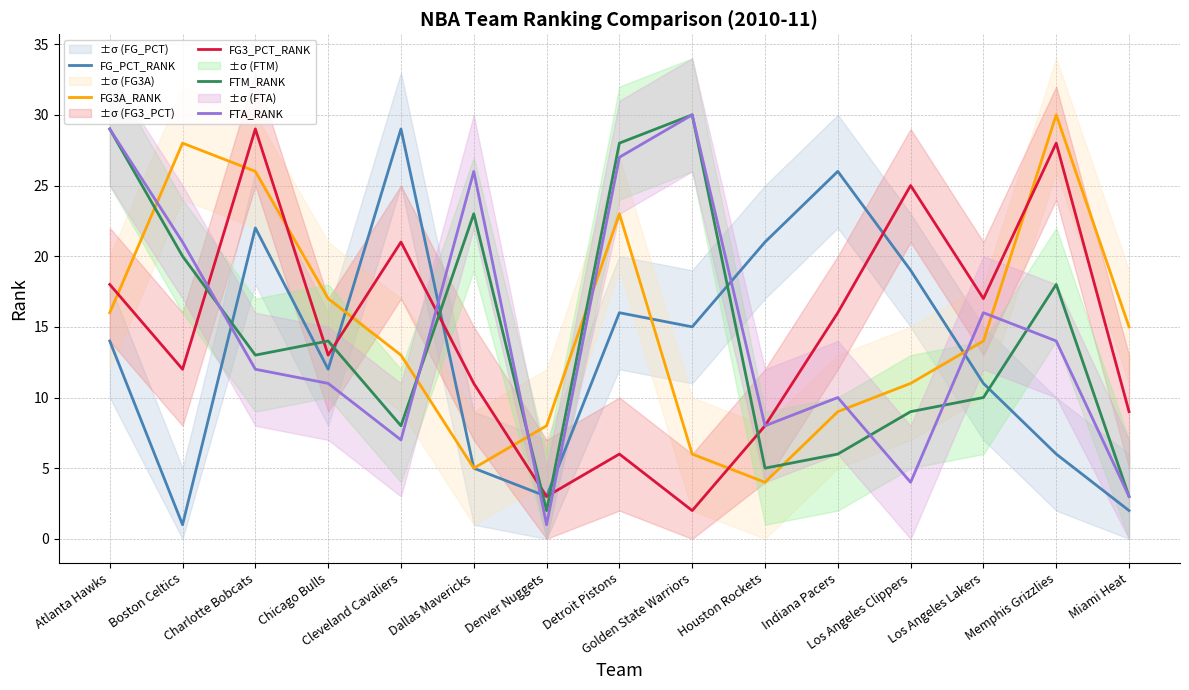

What is the label of the 12th point from the left?

Los Angeles Clippers